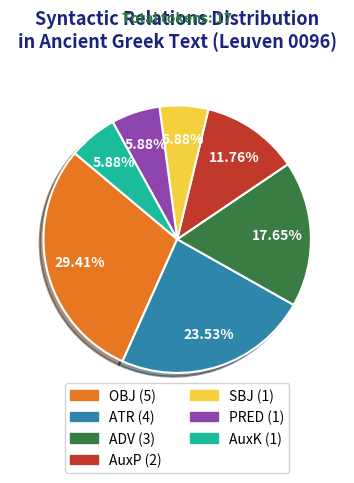

Is it true that ATR is 24% of the pie?

True